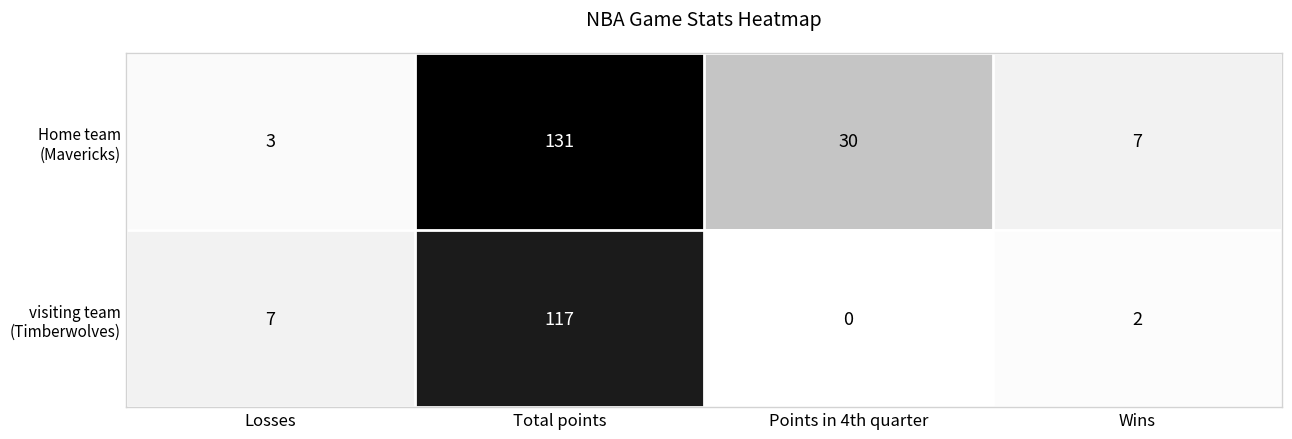

What is the difference between the highest and lowest values at Points in 4th quarter?

30